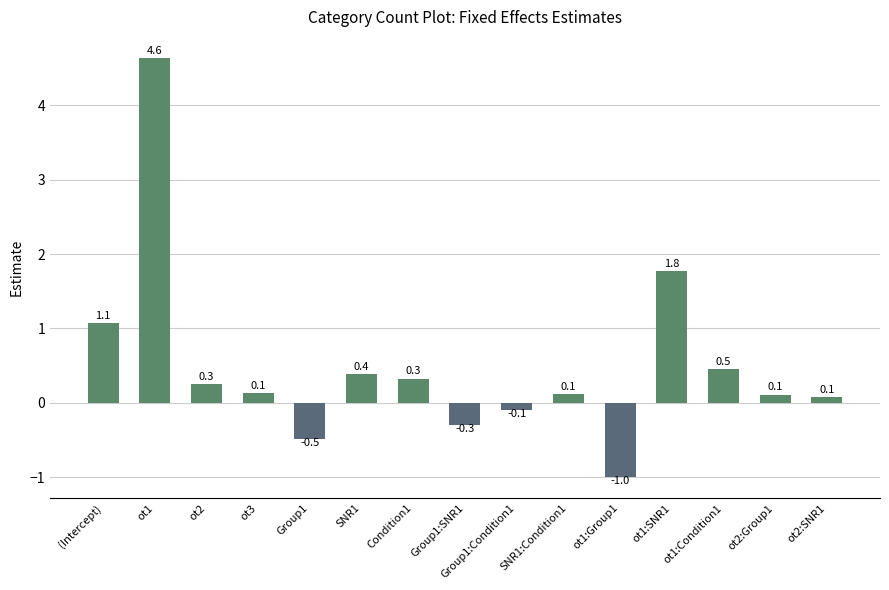

Reading left to right, extract all data points from this chart.

1.1	4.6	0.3	0.1	-0.5	0.4	0.3	-0.3	-0.1	0.1	-1.0	1.8	0.5	0.1	0.1